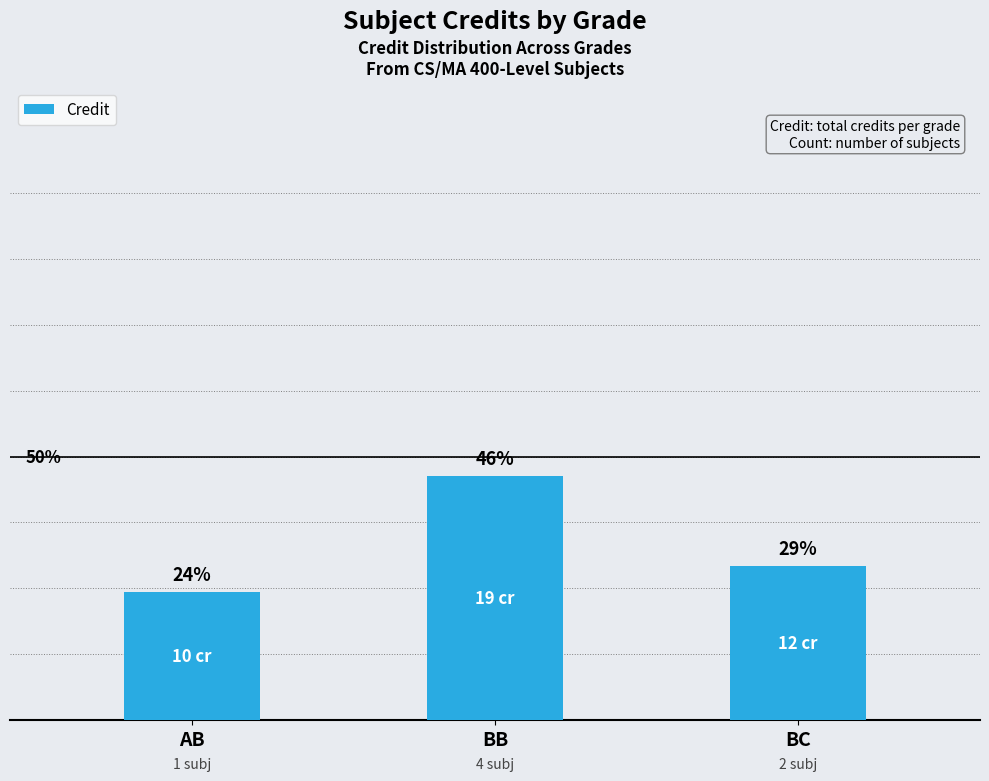

Does the chart contain any negative values?

No